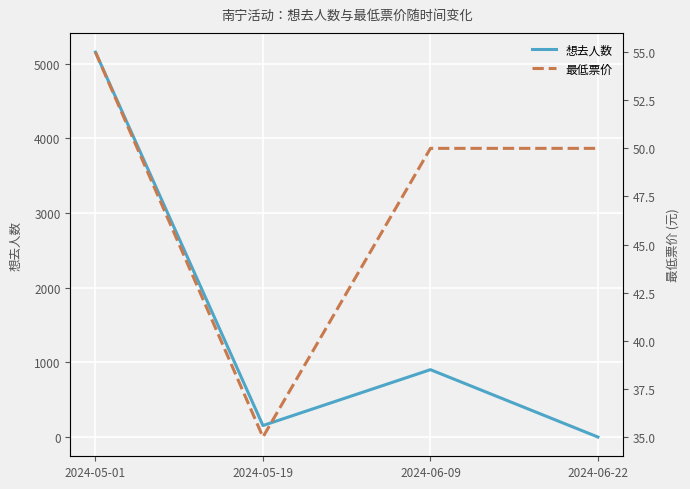

Which series has the largest total across all categories?

想去人数